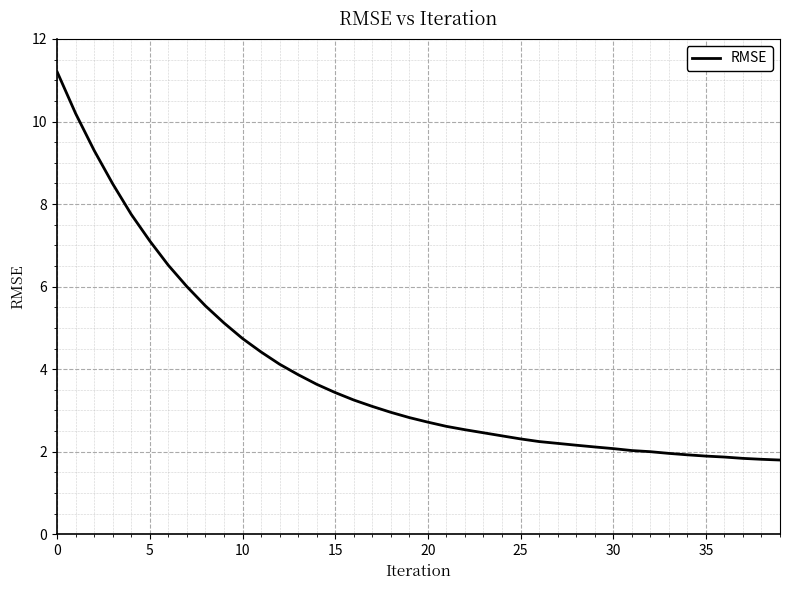

What is the difference between the second highest and minimum values?

8.4